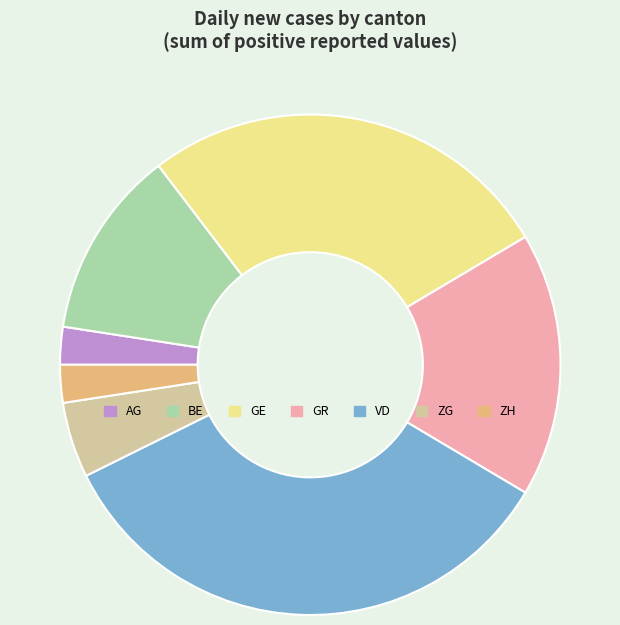

Do ZG and GR together represent more than half of the pie?

No